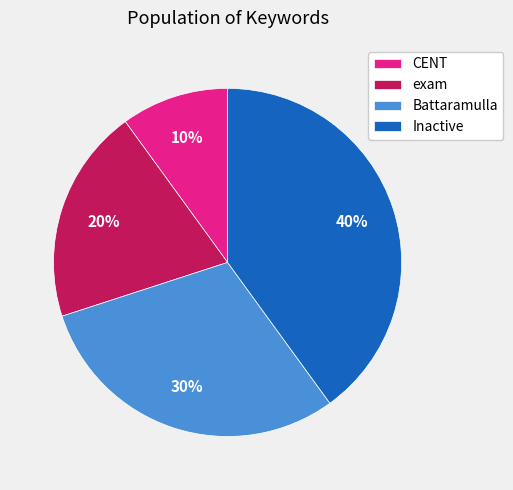

To the nearest percent, what percentage of the pie is CENT?

10%